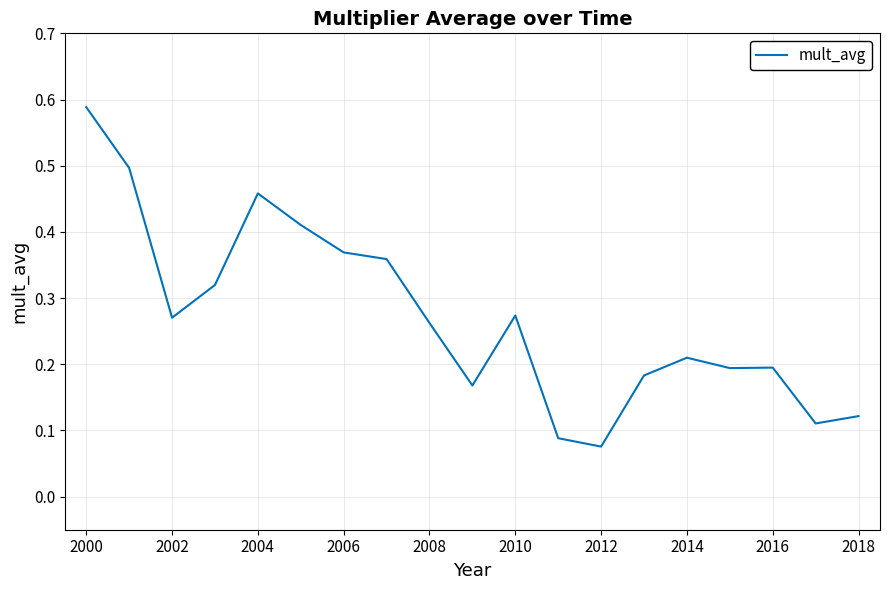

What is the difference between the maximum and minimum values?

0.5